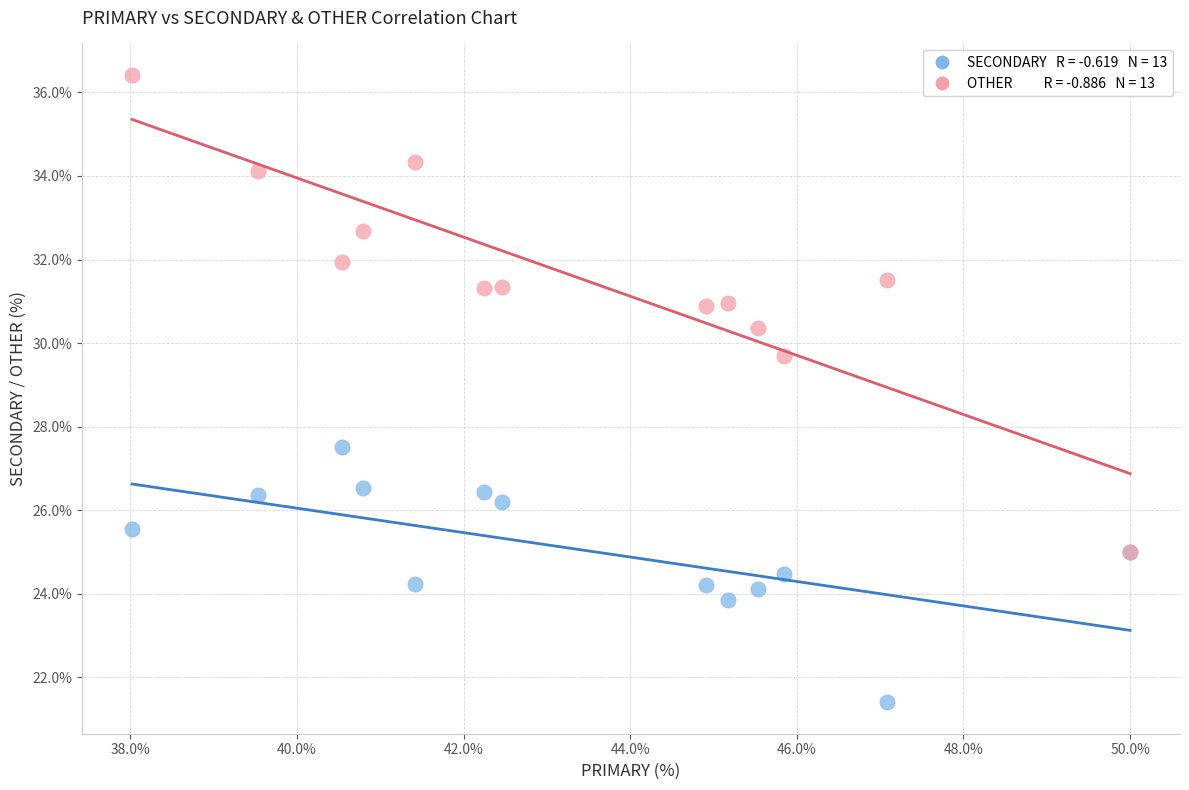

Across all series, what Y value is closest to 28?

27.5